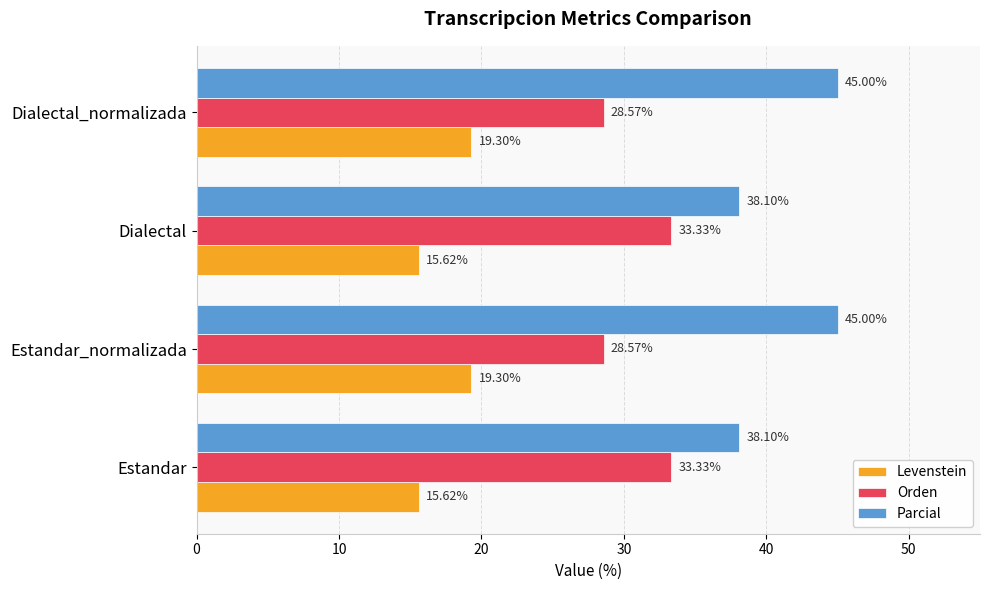

Which series has the largest total across all categories?

Parcial